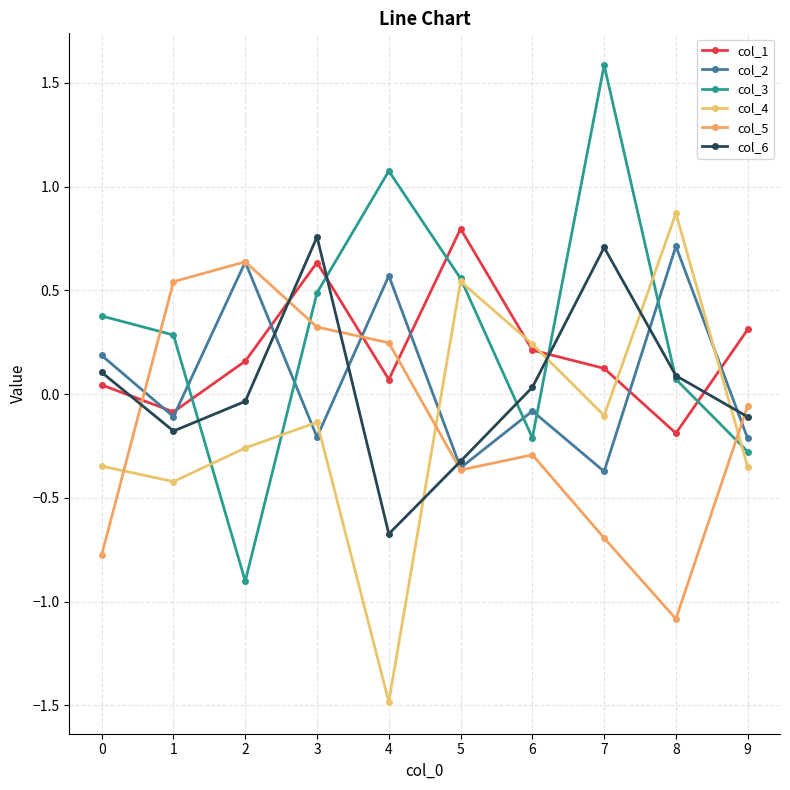

Does the chart display data point markers on the line(s)?

Yes